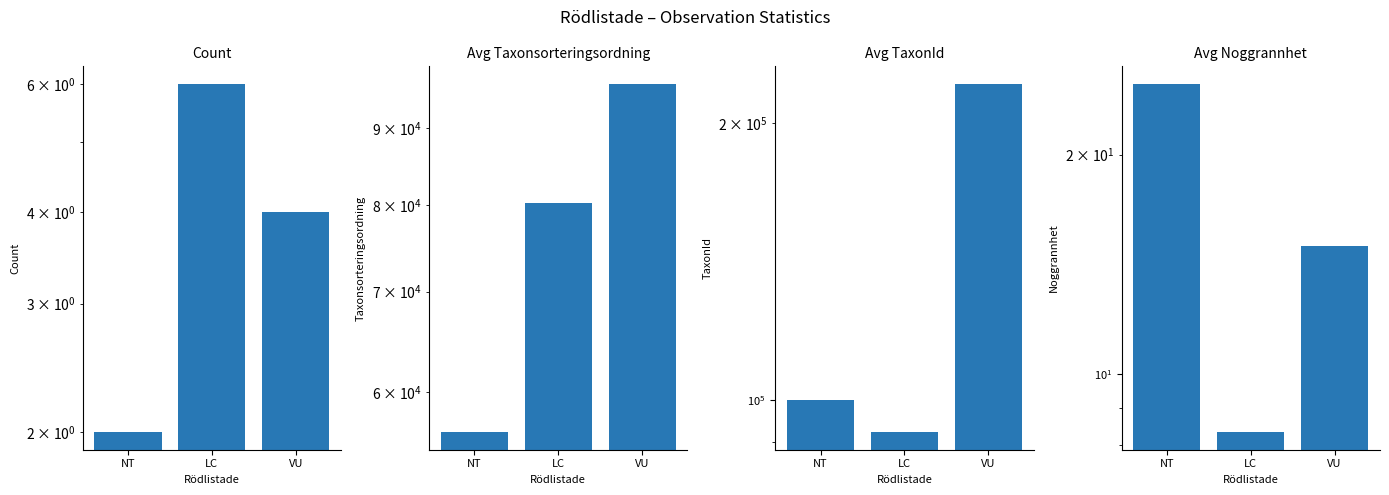

The Avg TaxonId series shows 92324.8 at LC. True or false?

True